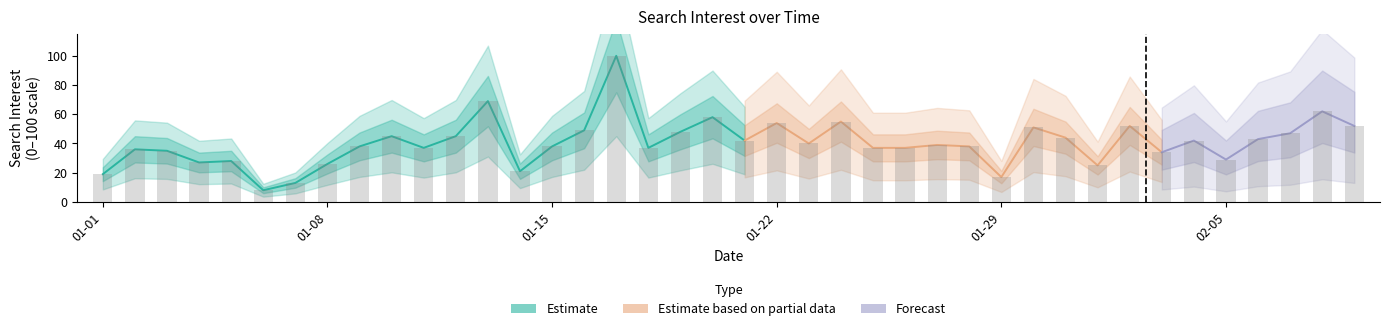

The chart shows a value of 13 at 2017/01/07. True or false?

True